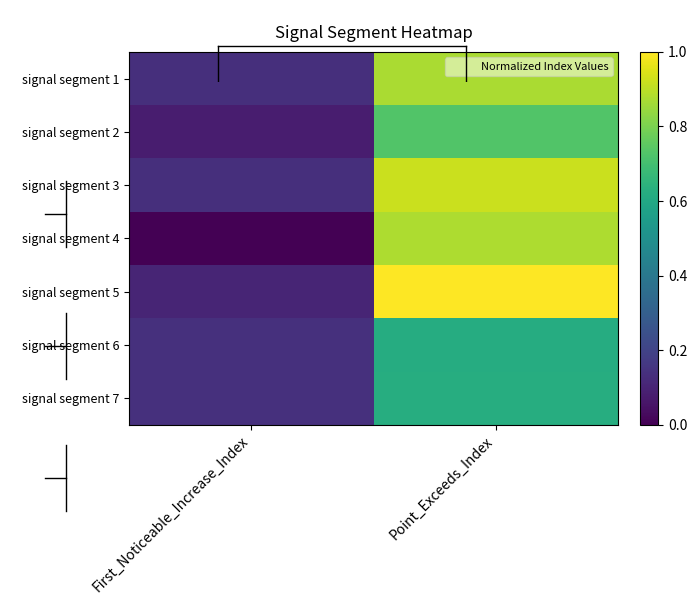

What is the difference between the highest and lowest values at First_Noticeable_Increase_Index?

0.1